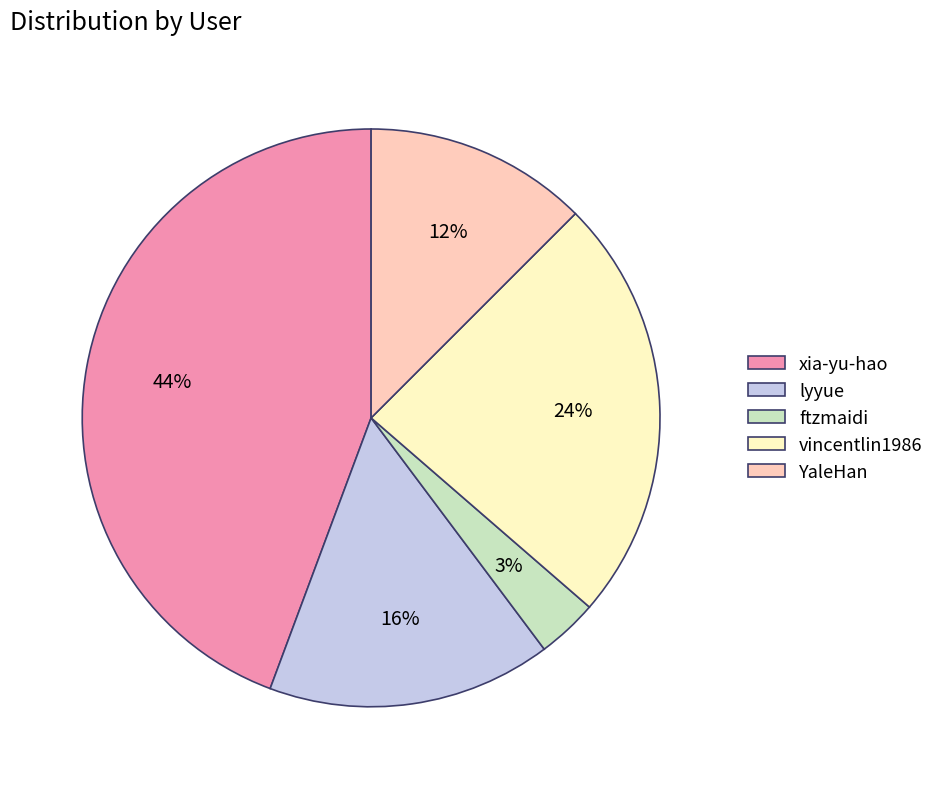

Which slice is the smallest?

ftzmaidi